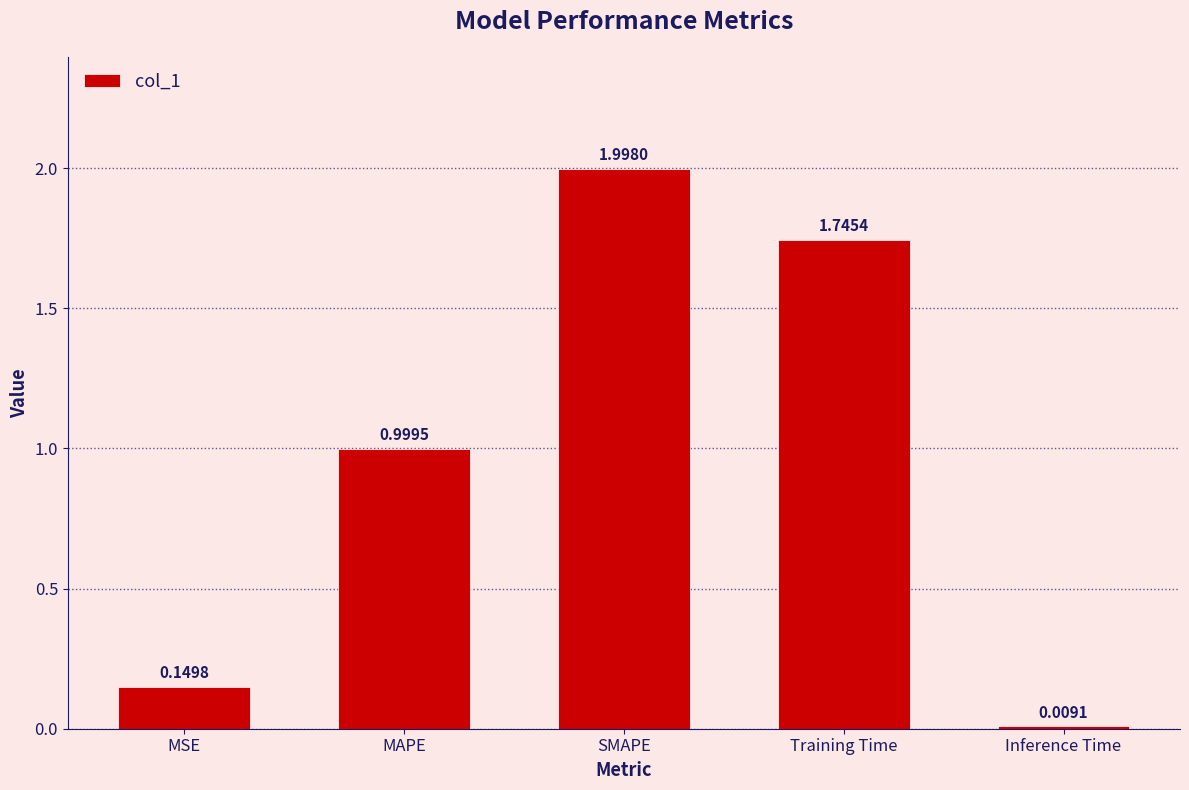

Which category has the lowest value across all series?

Inference Time